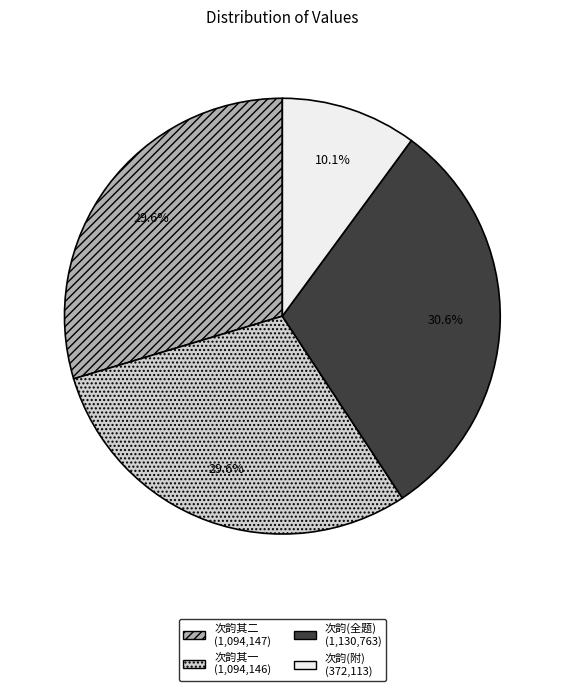

Is there any slice that represents more than half of the pie?

No